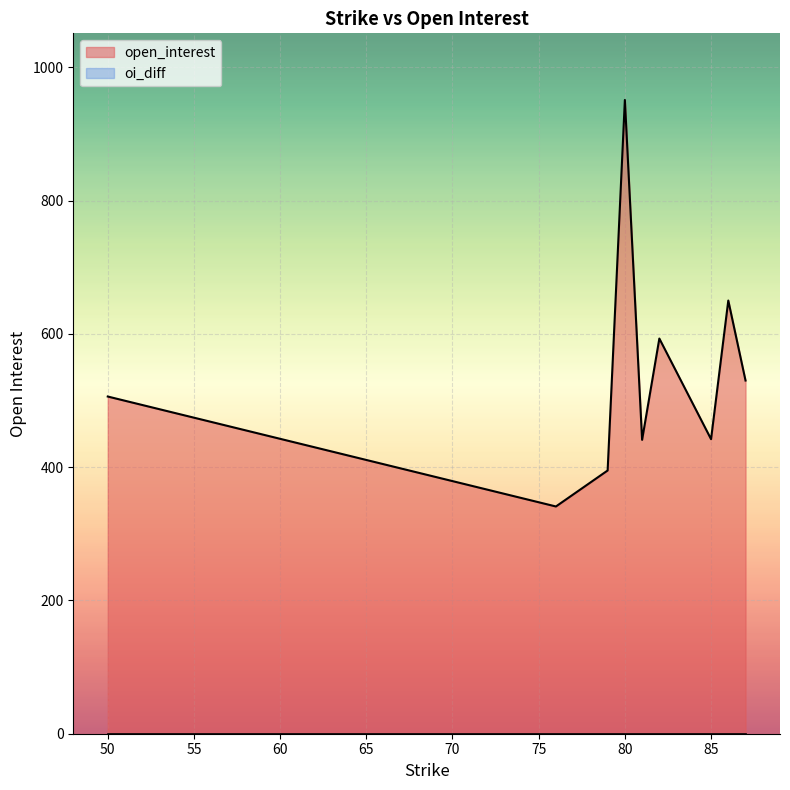

The oi_diff series shows 0 at 81. True or false?

True